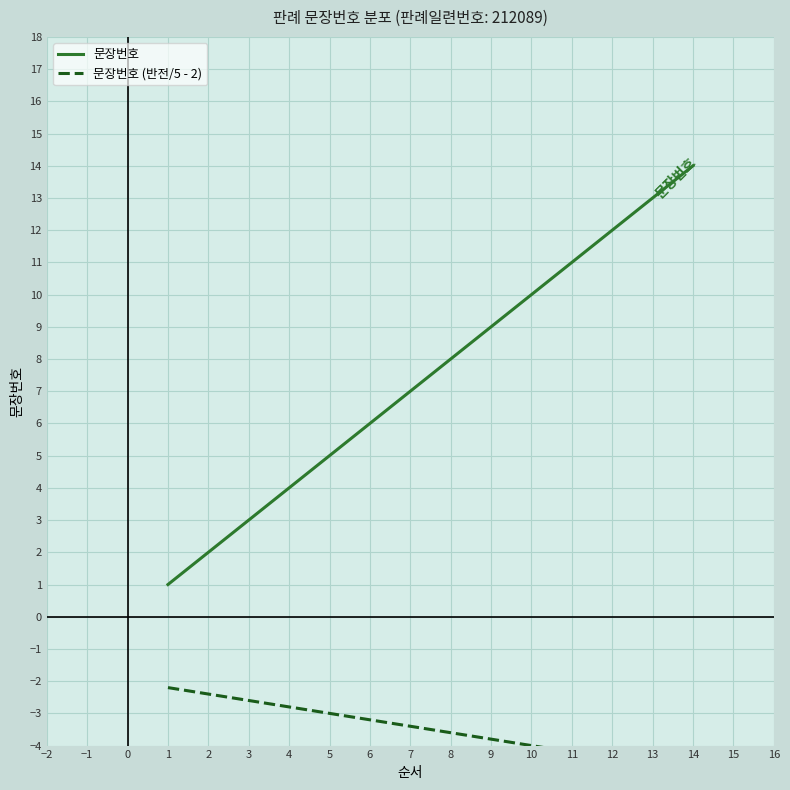

True or false: 문장번호 has a value of 11.1 at 5.

False